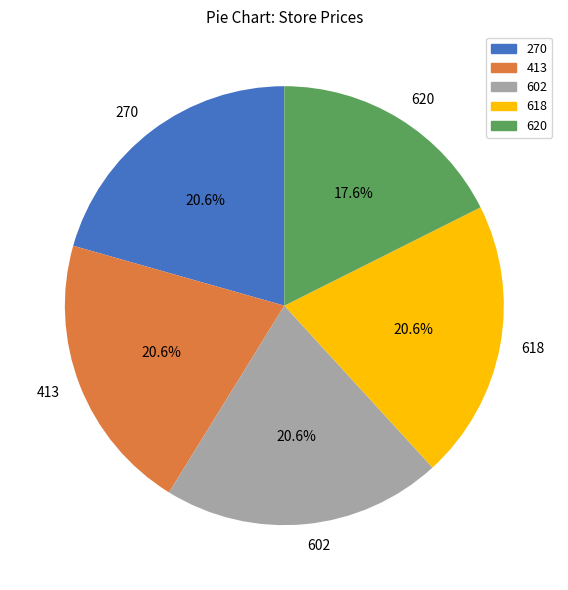

What is the smallest slice in the pie chart?

620